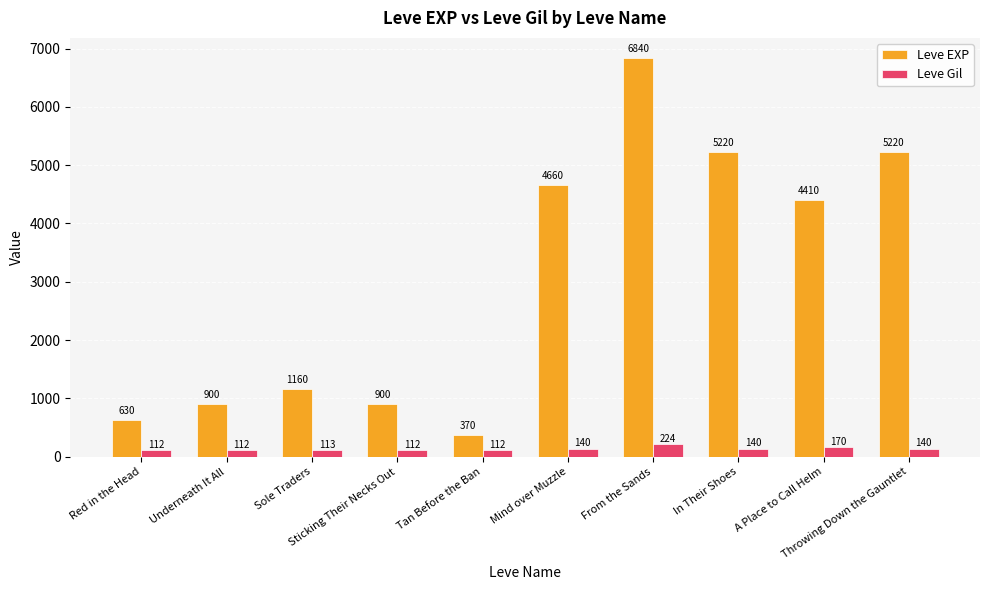

What are all the series names shown in the legend?

Leve EXP, Leve Gil